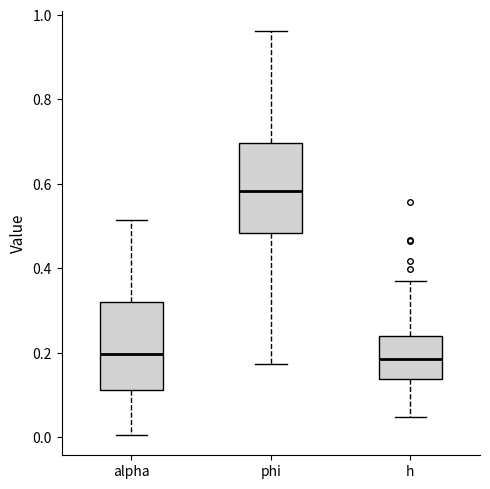

Where does the upper whisker of the box for phi end on the y-axis? The values are not printed on the chart, so give them approximately, as read against the axis.

0.96